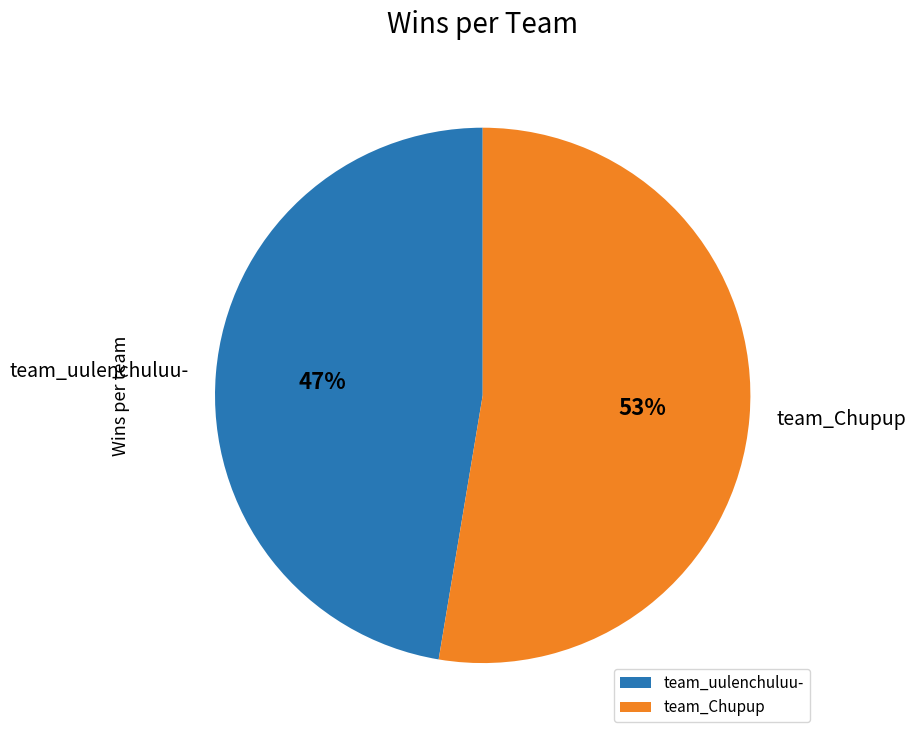

Which slice is the smallest?

team_uulenchuluu-